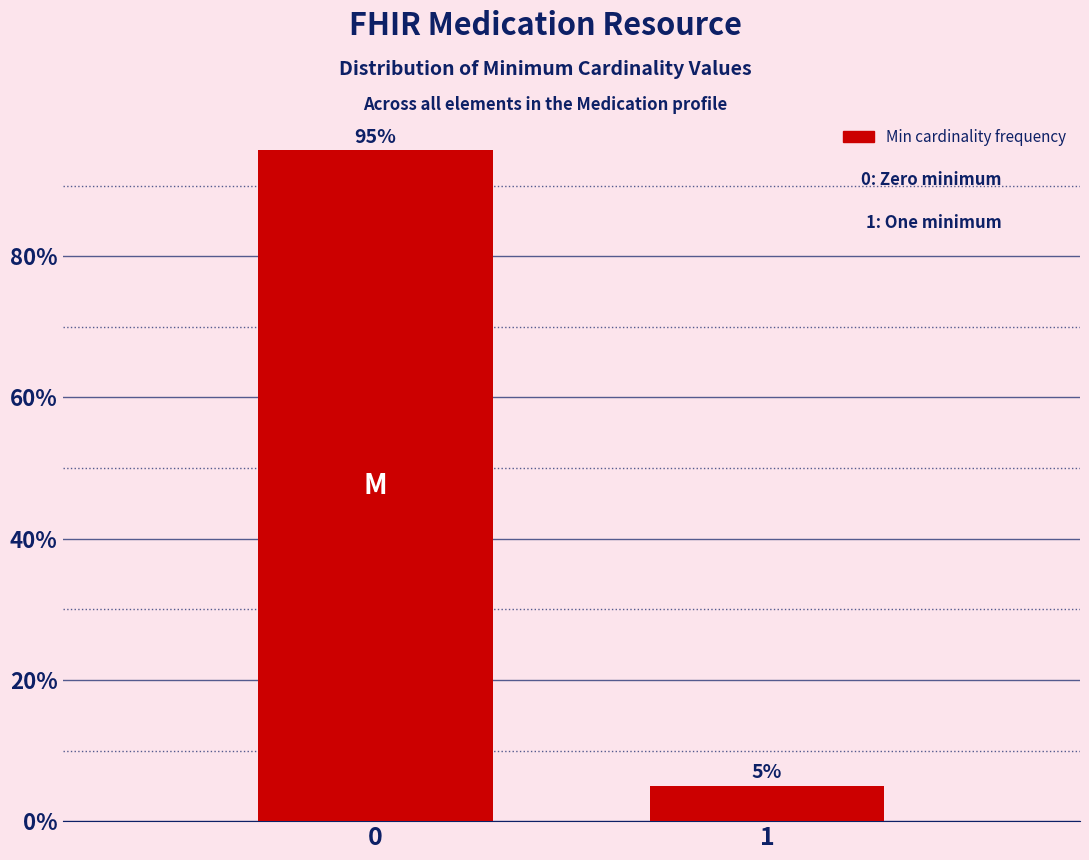

Reading left to right, extract all data points from this chart.

0=95	1=5